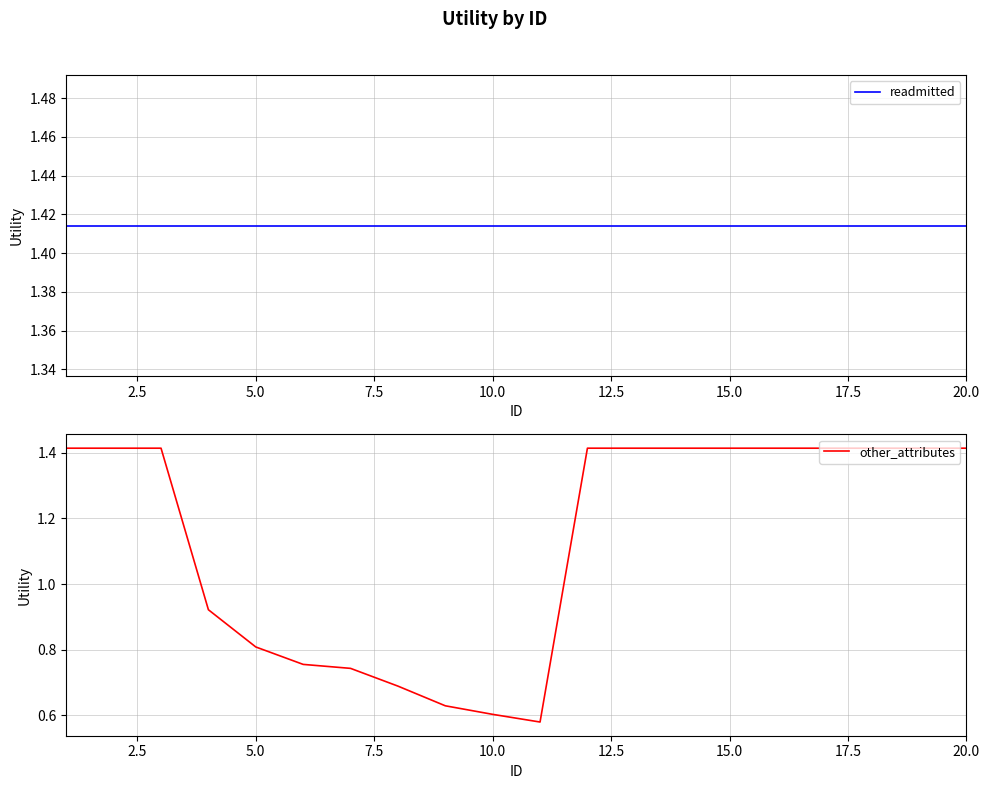

What is the approximate value of other_attributes at 20.0?

1.4